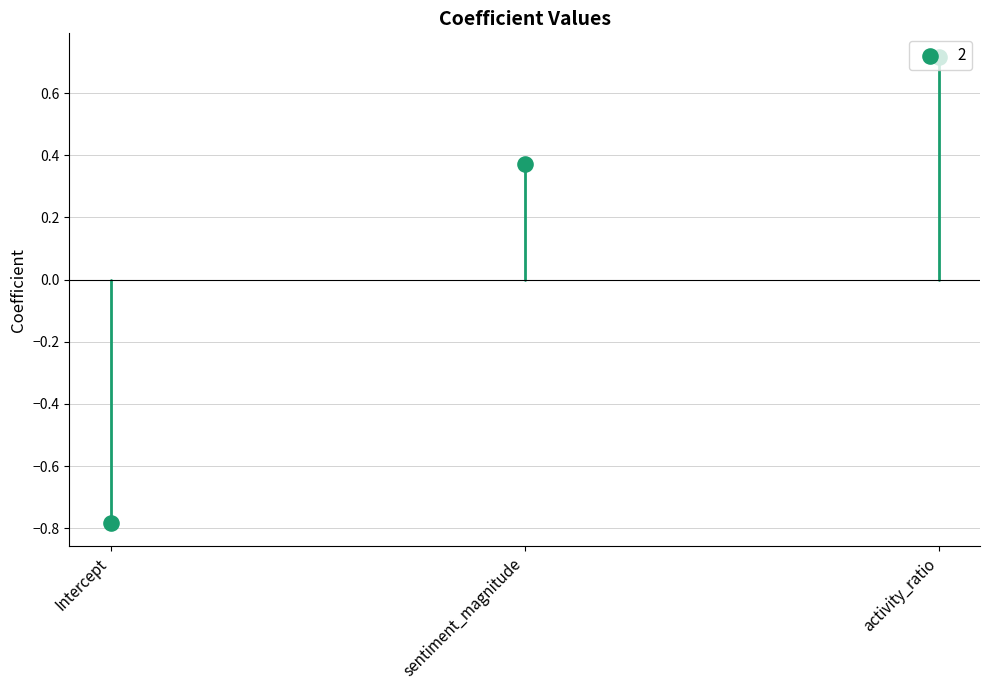

Between activity_ratio and sentiment_magnitude, which is larger?

activity_ratio